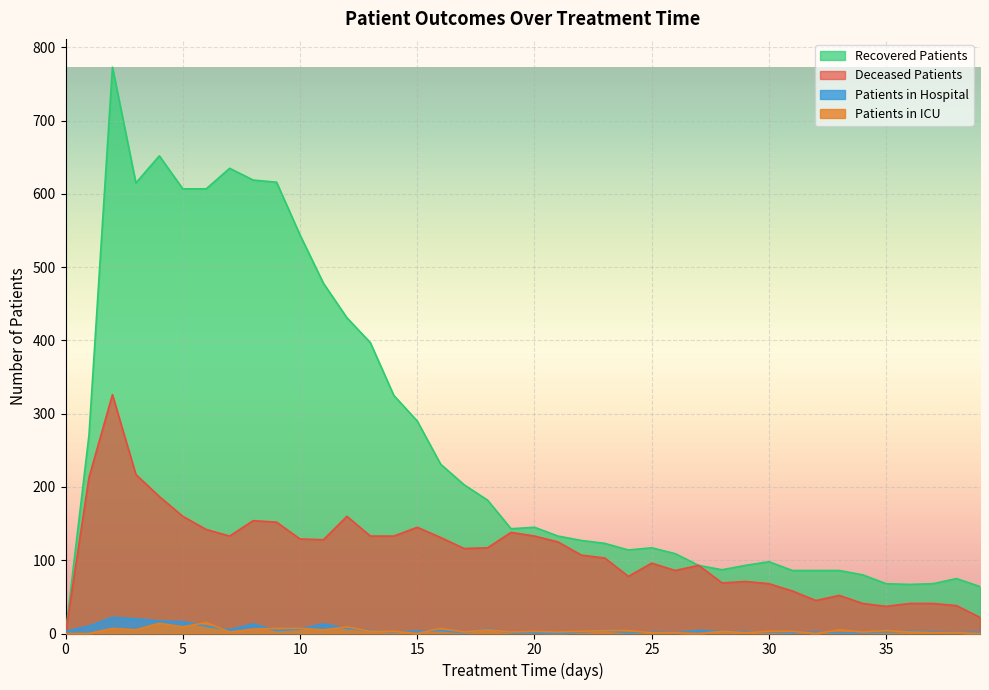

At which category is the sum across all series the highest?

2